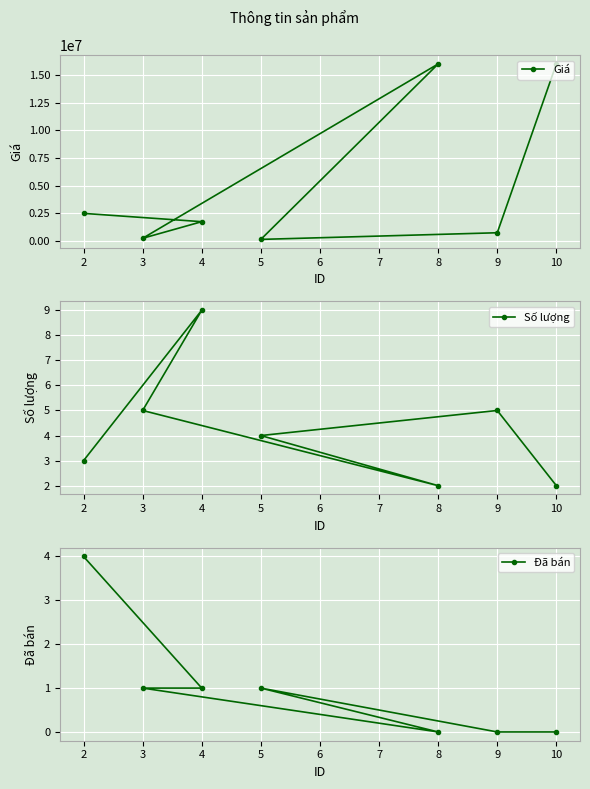

True or false: Số lượng has more than 2 points higher than both neighbors.

False